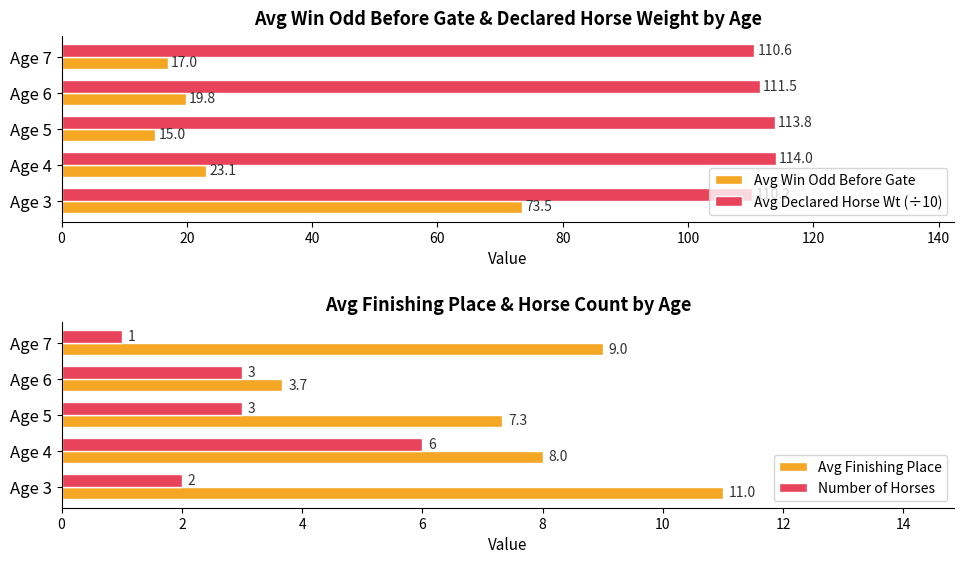

Rank the categories by Avg Finishing Place value from highest to lowest.

Age 3, Age 7, Age 4, Age 5, Age 6